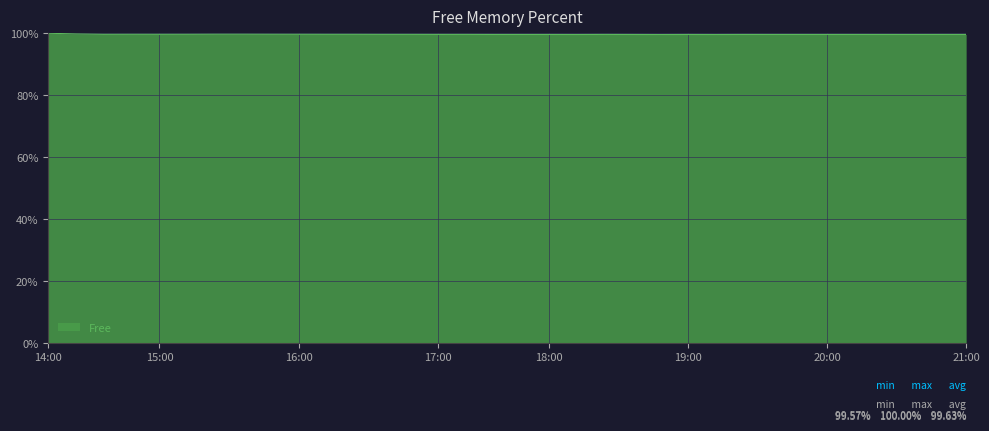

What is the greatest value displayed?

100.0